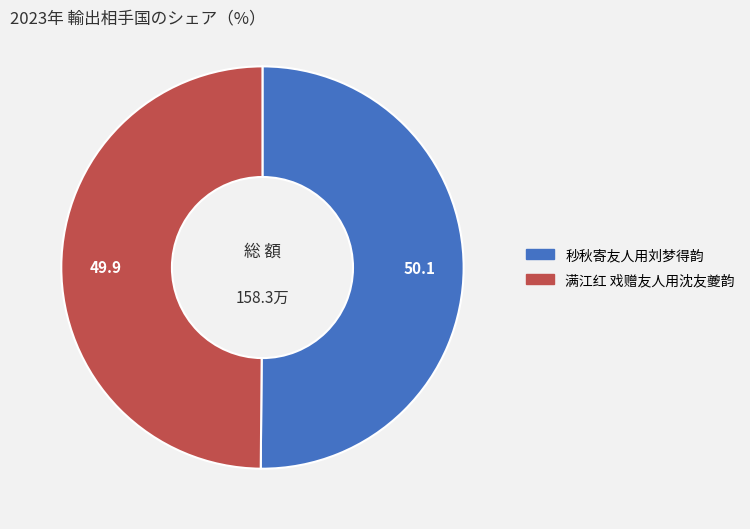

The 秒秋寄友人用刘梦得韵 slice represents 50% of the pie. True or false?

True